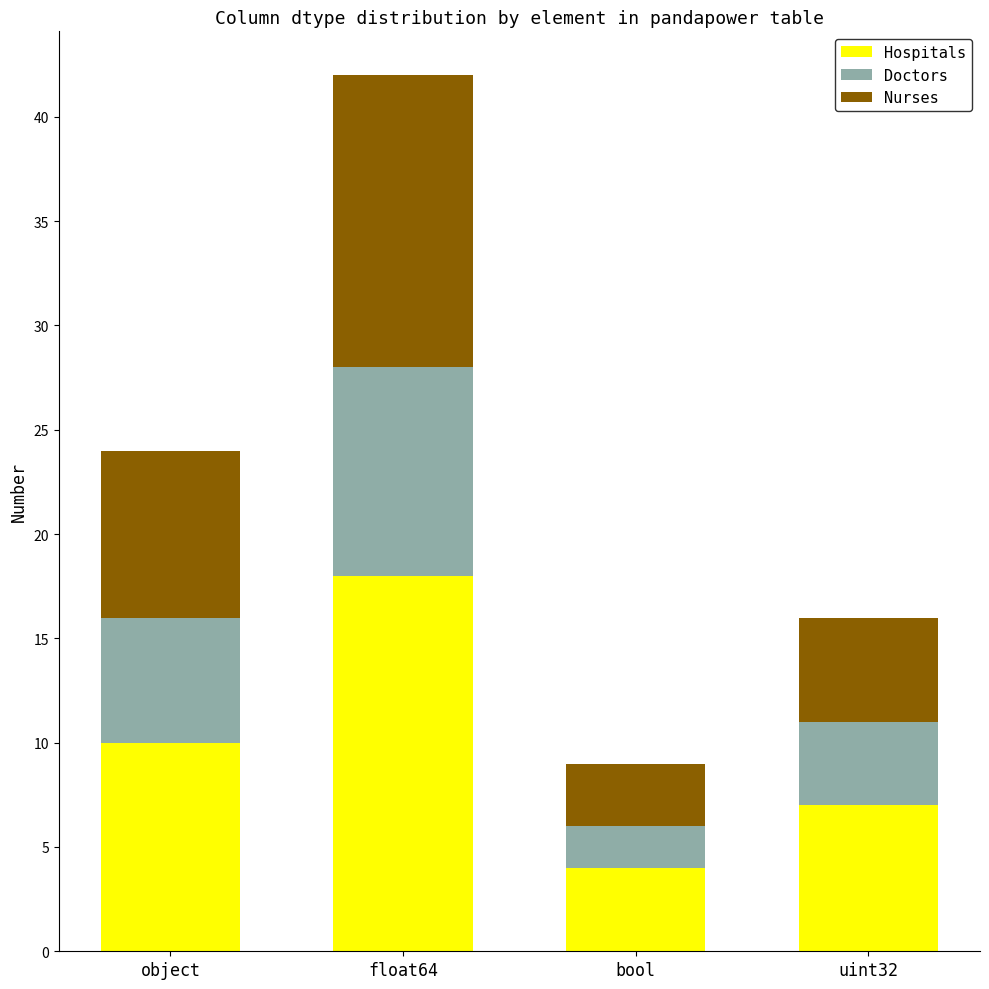

Is it true that Hospitals equals 4 at bool?

True